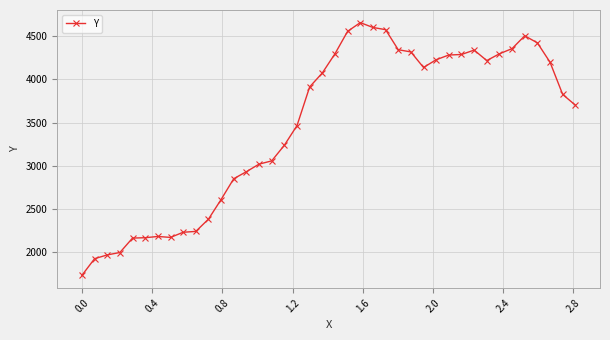

How many values exceed 3912?

20